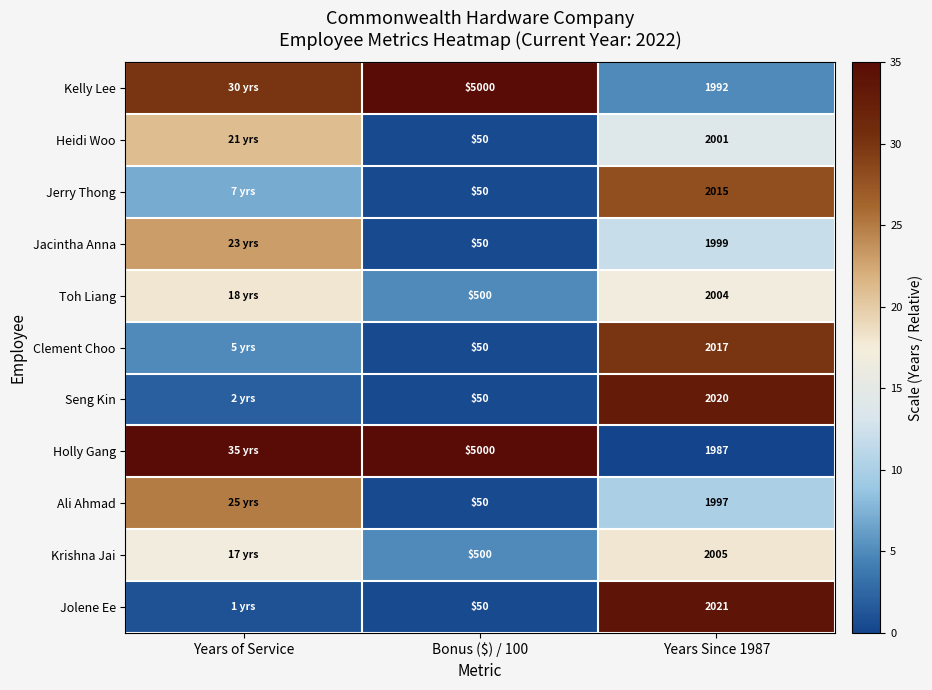

Count the number of categories in the chart.

3